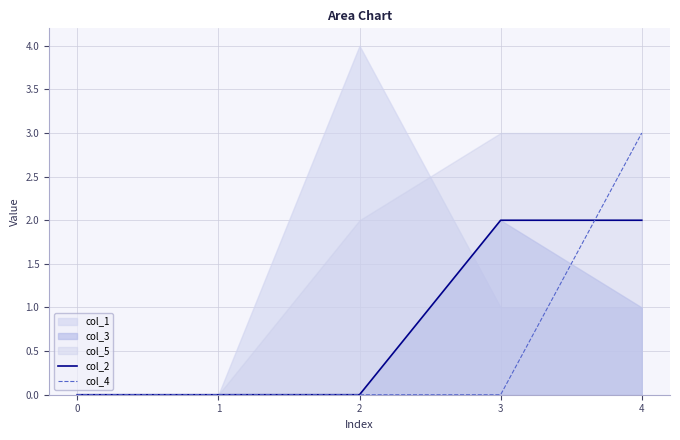

The col_4 series shows 0 at 0. True or false?

True